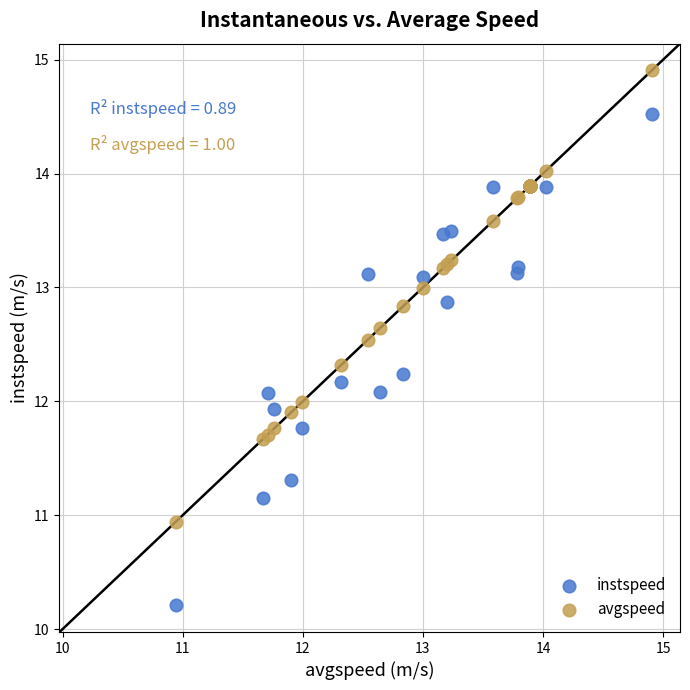

Which series has the widest spread of Y values?

instspeed